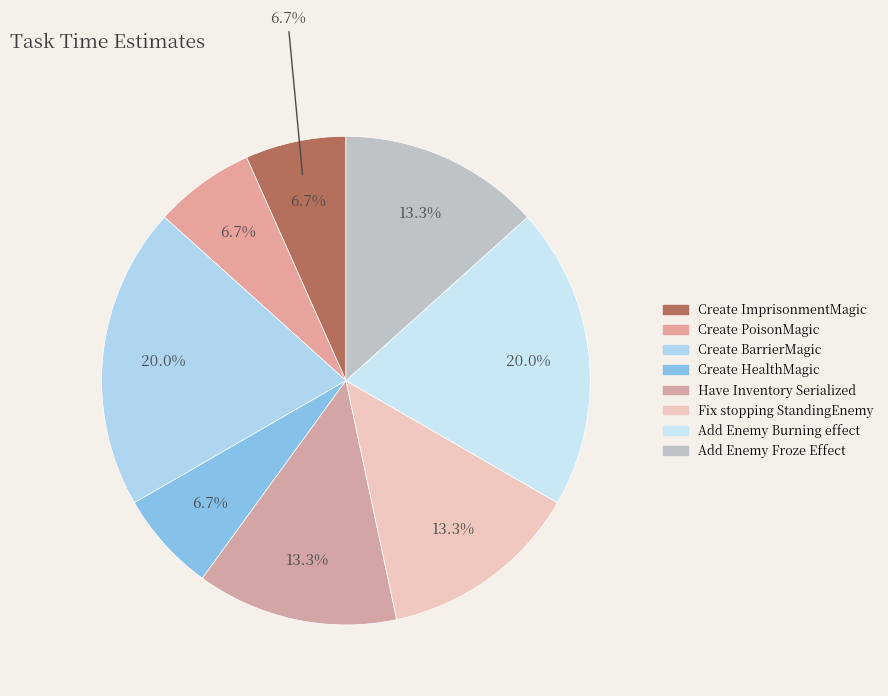

Approximately how many times larger is the value at Create HealthMagic compared to Fix stopping StandingEnemy?

0.5